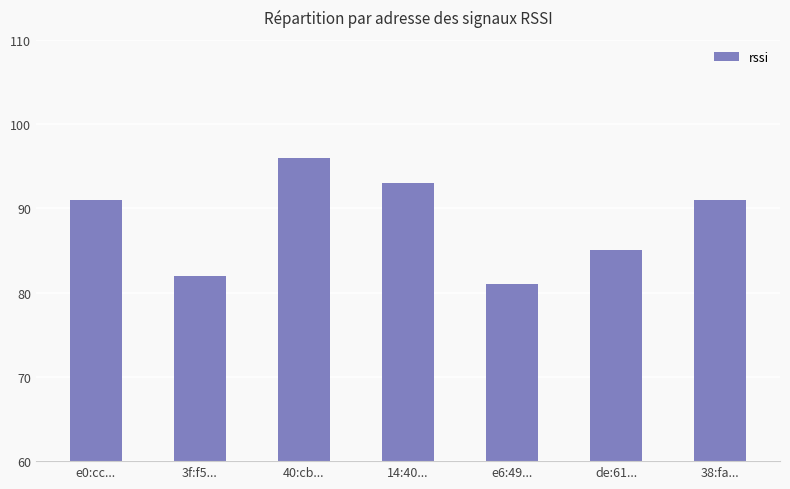

What position from the right is 38:fa...?

1